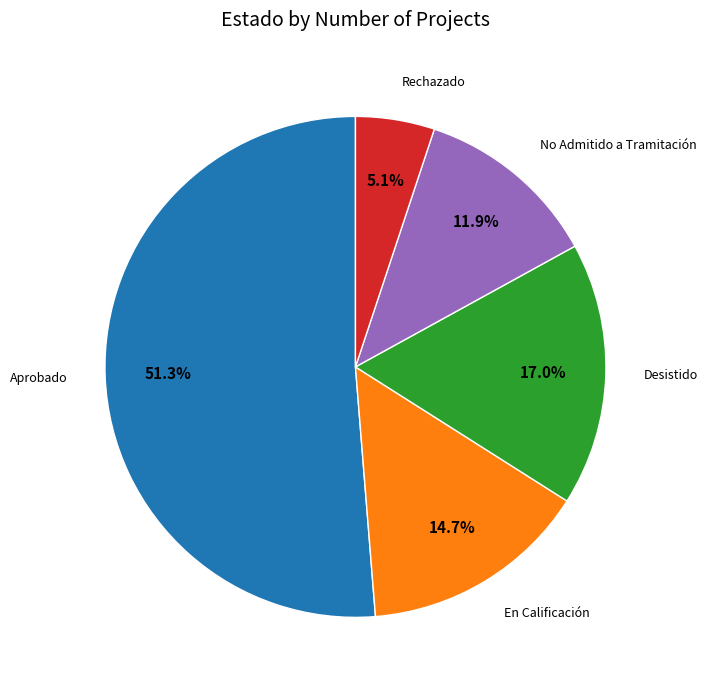

How many slices are in this pie chart?

5